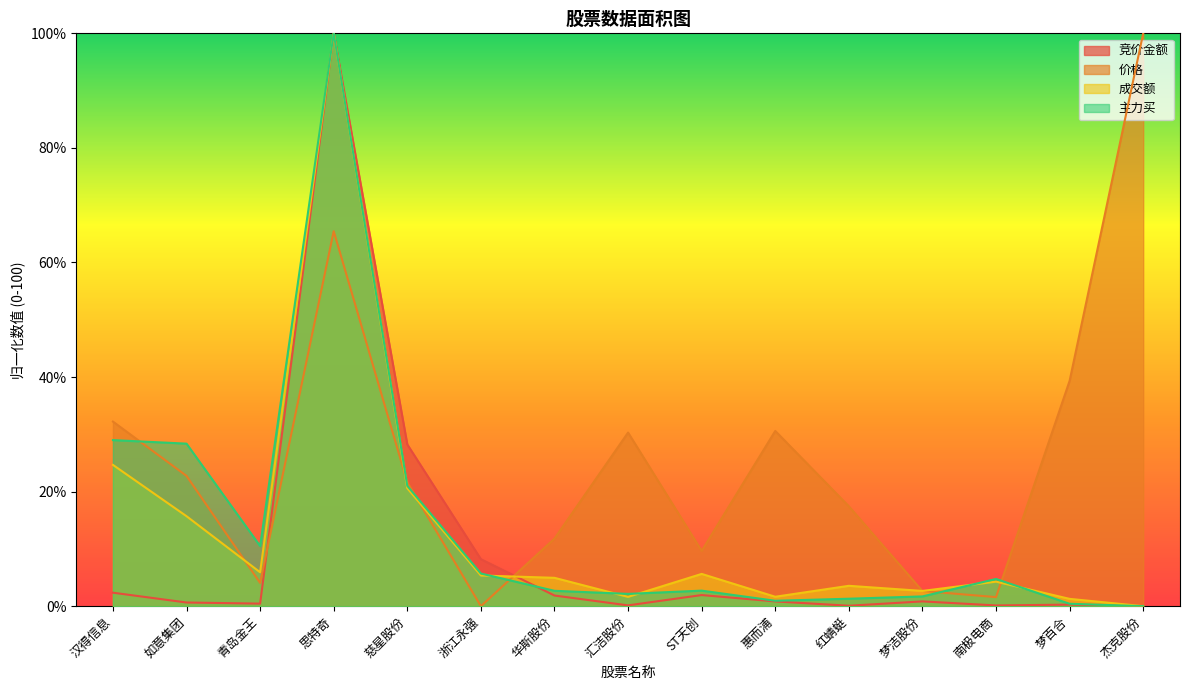

Where is the first local minimum for 价格?

青岛金王